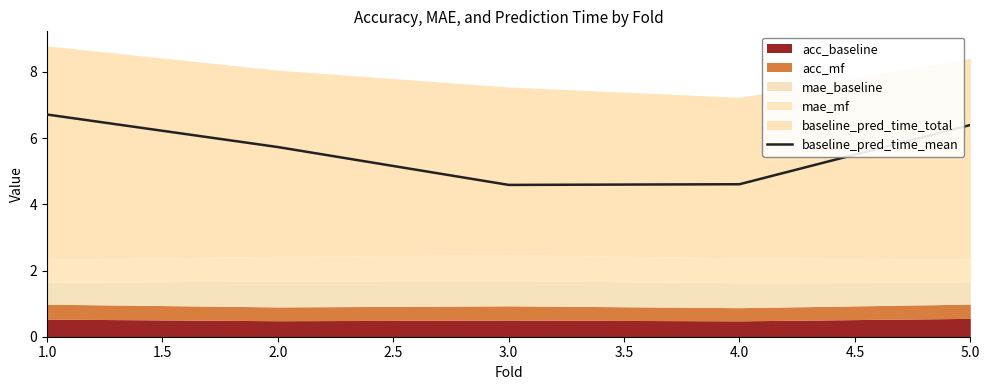

The baseline_pred_time_mean series shows 4.6 at 3.0. True or false?

True